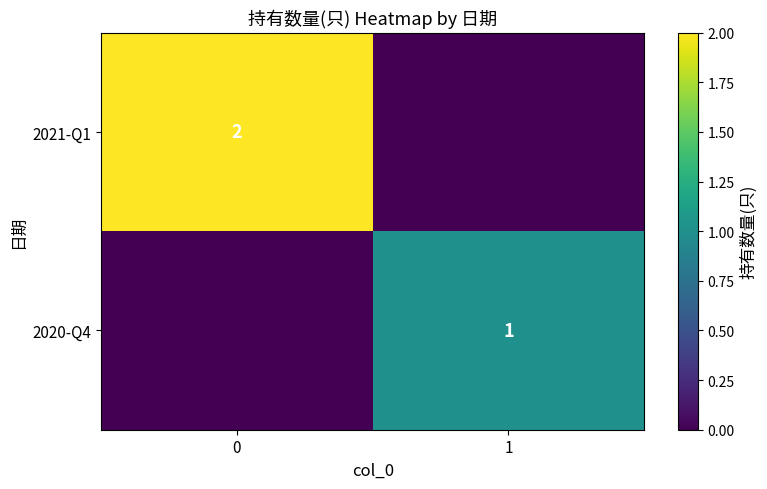

At how many categories does at least one series exceed 1?

1